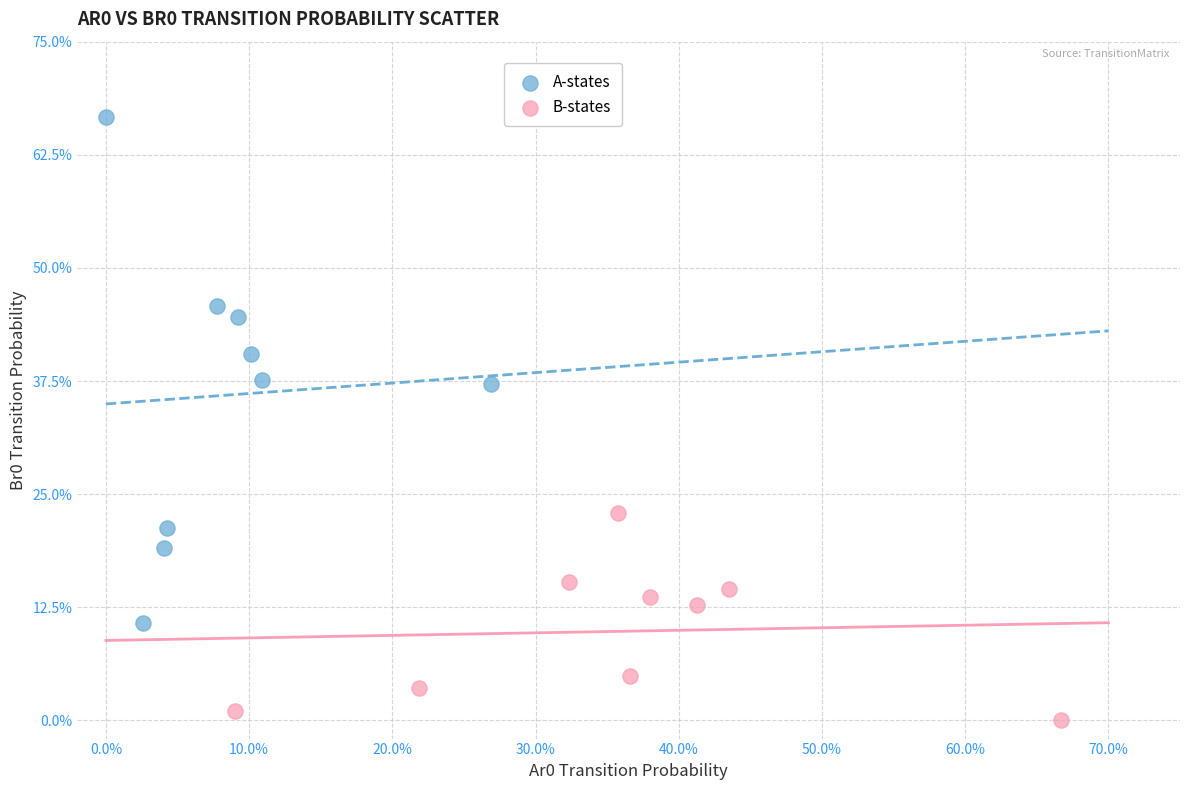

Which series reaches the minimum Y coordinate?

B-states